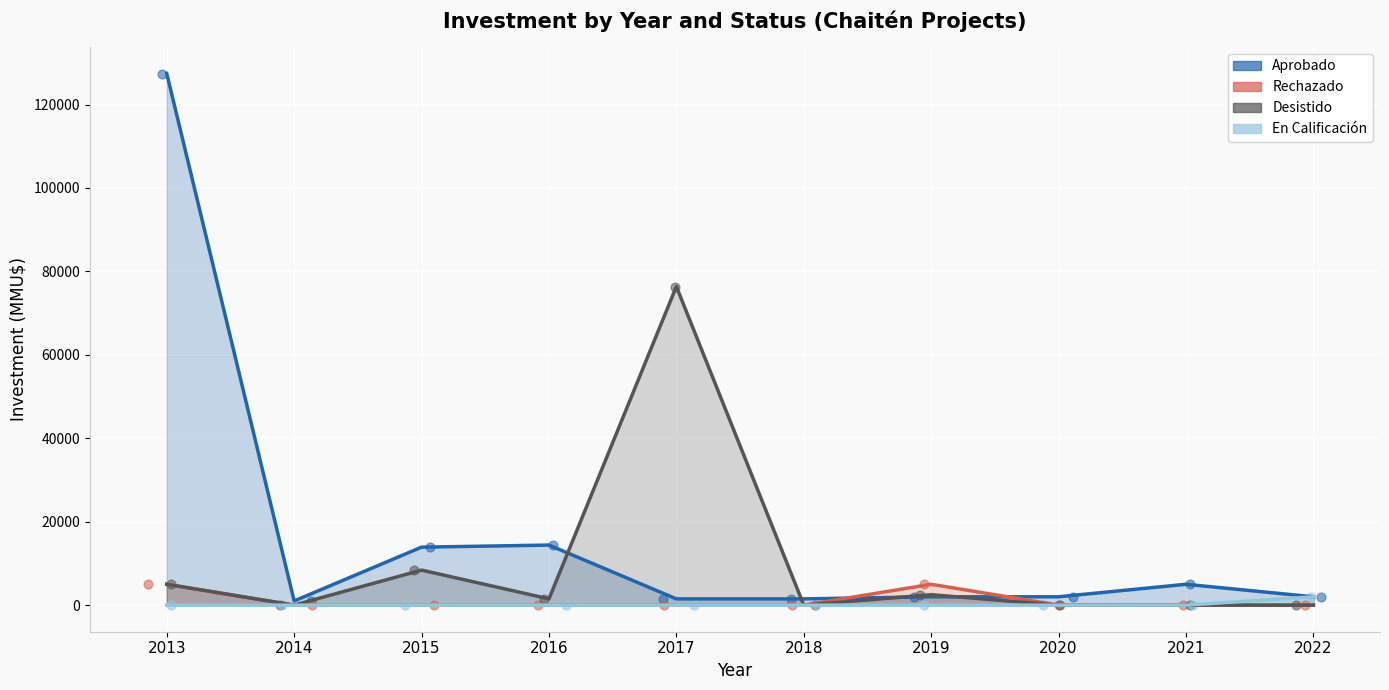

Which series has the largest total across all categories?

Aprobado